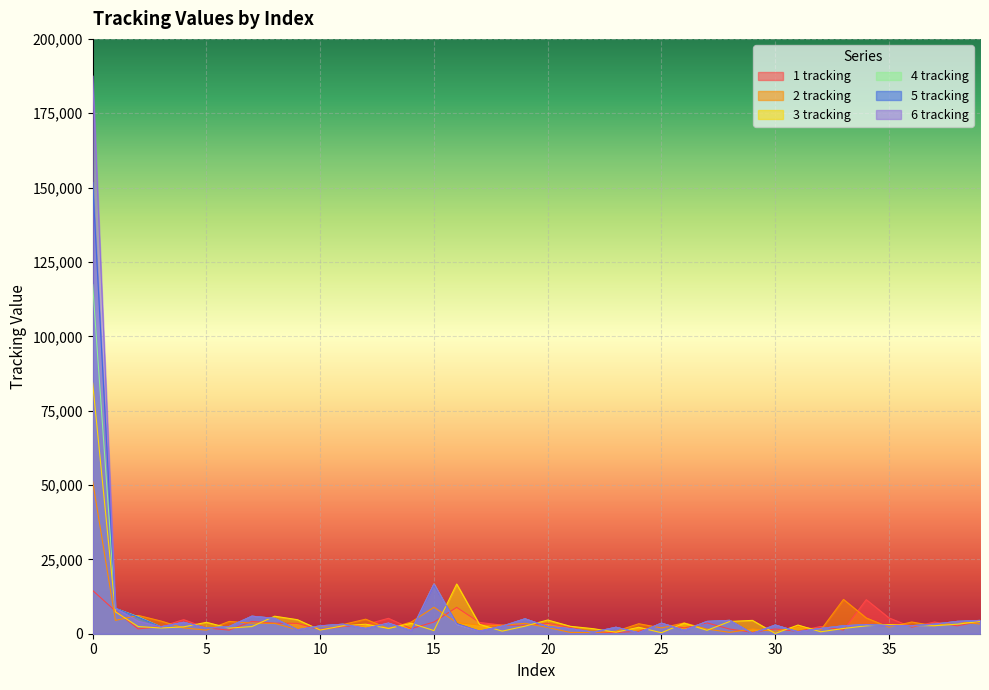

Is it true that 4 tracking equals 5832 at 38?

False